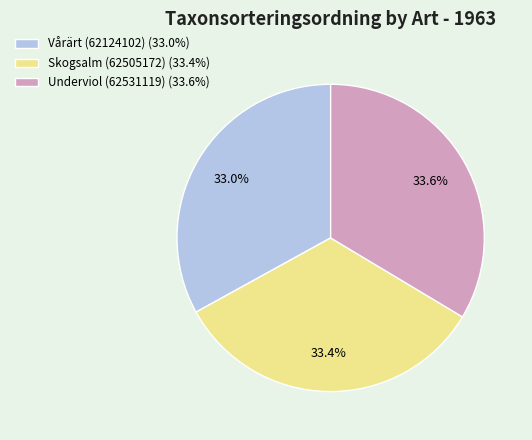

Does Underviol (62531119) account for over 50% of the chart?

No